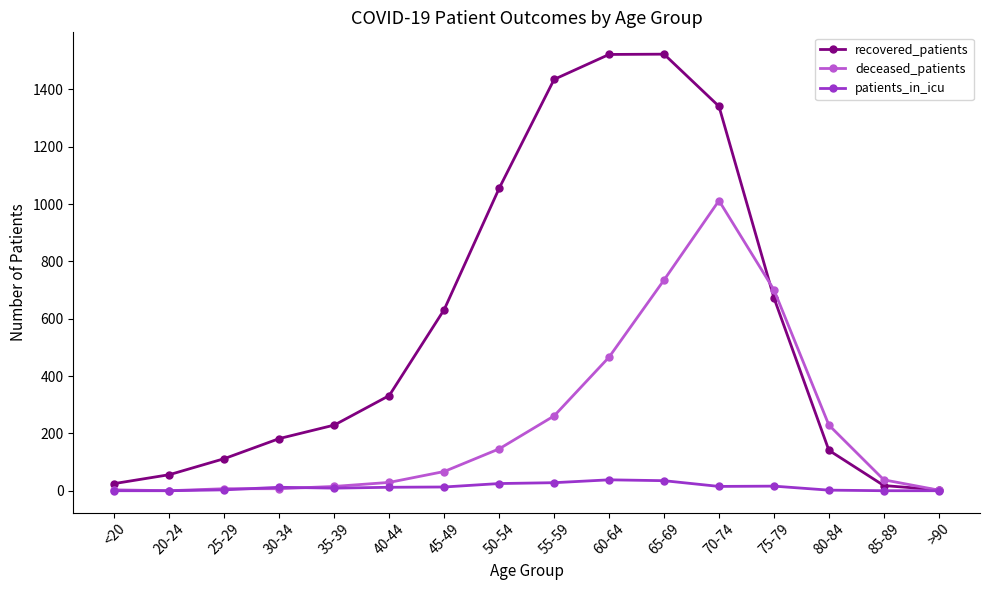

What is the greatest value displayed?

1523